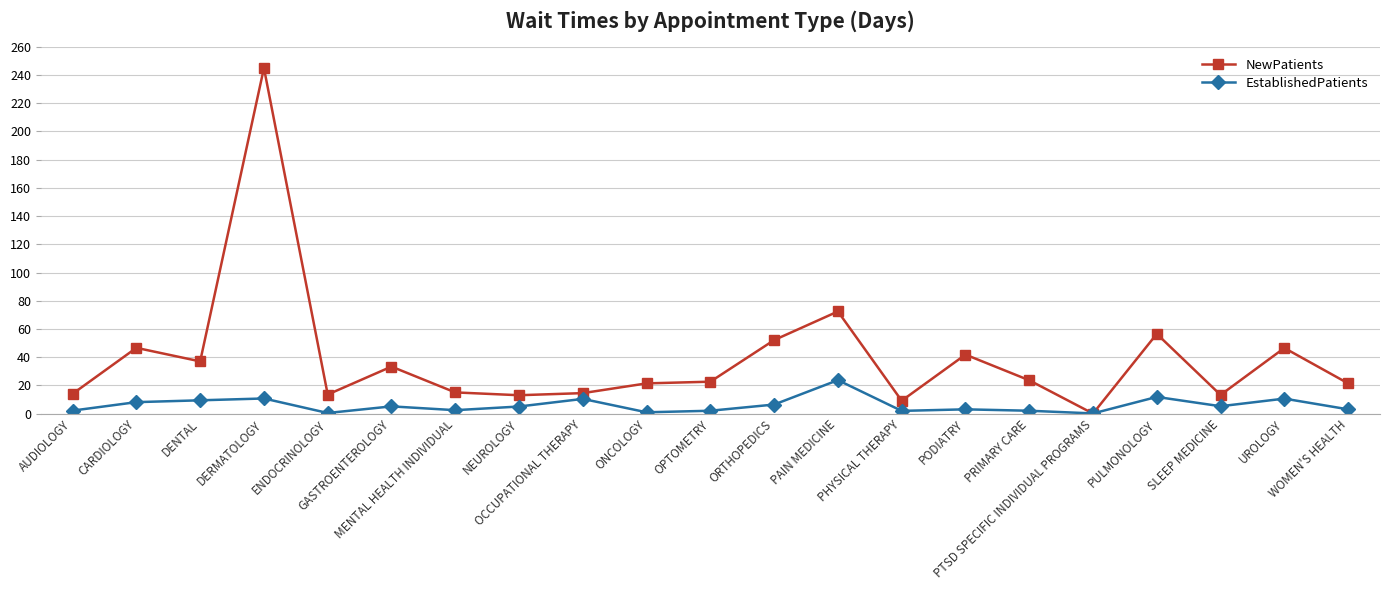

What is the sum of all EstablishedPatients values?

124.2